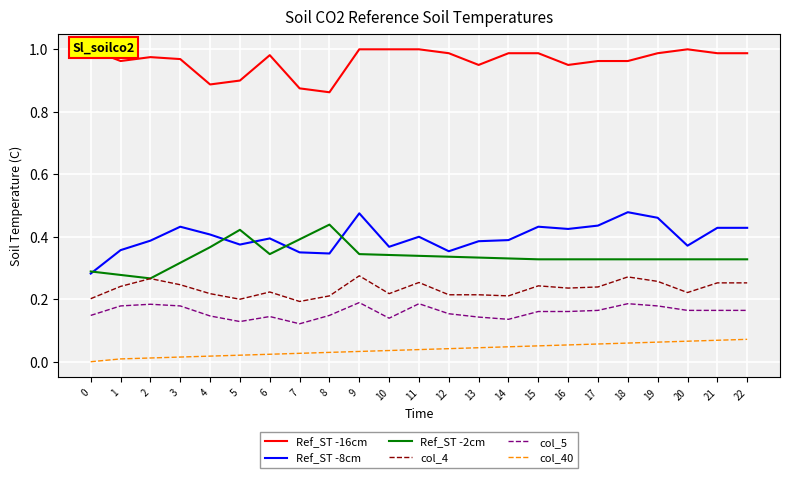

What is the maximum value for col_5?

0.2